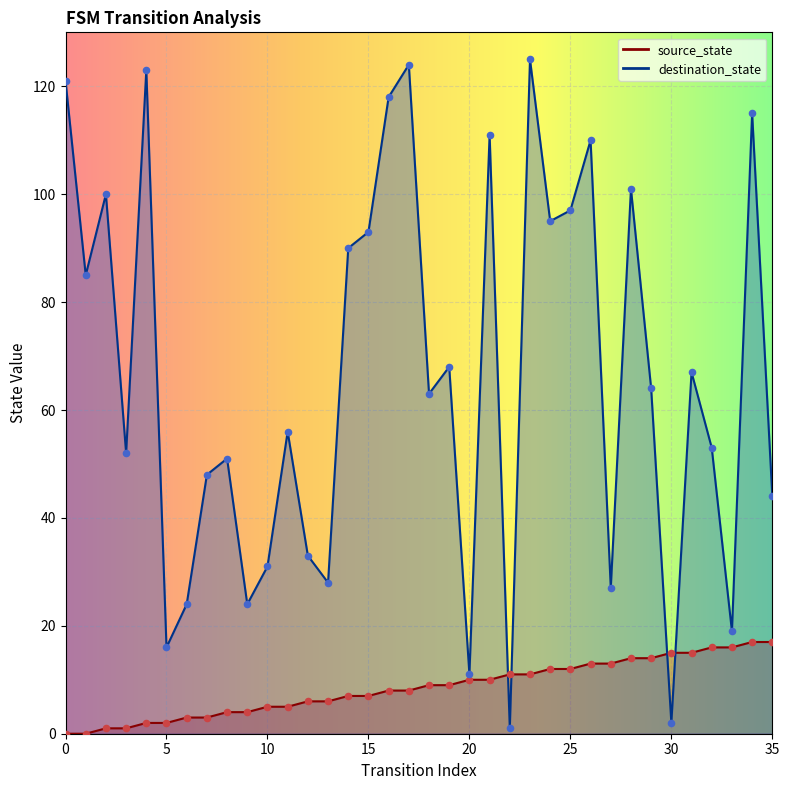

At how many categories does at least one series exceed 118?

4